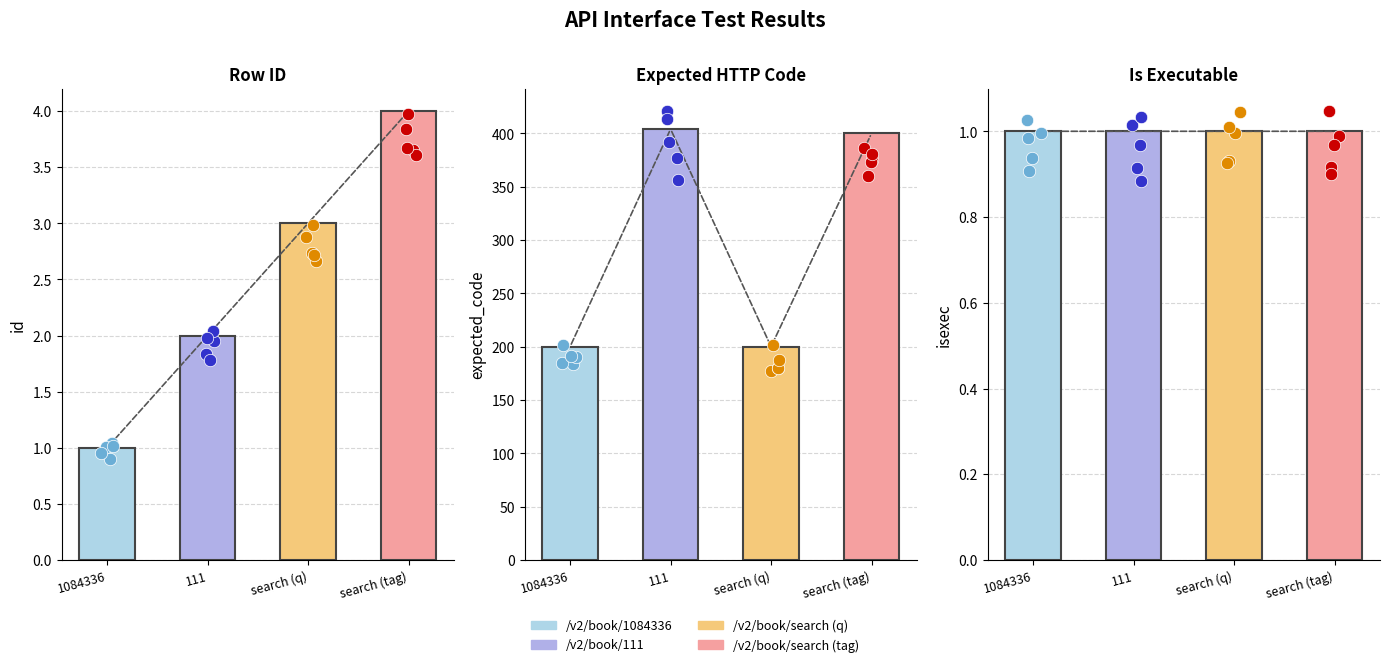

Which series contains the lowest Y value?

id